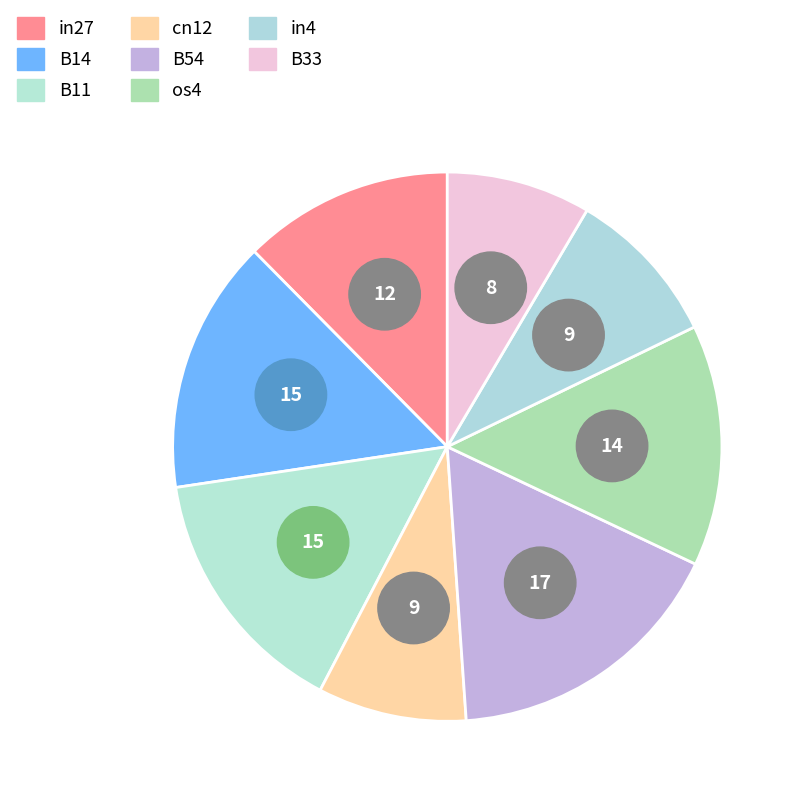

Which category has the biggest portion of the pie?

B54